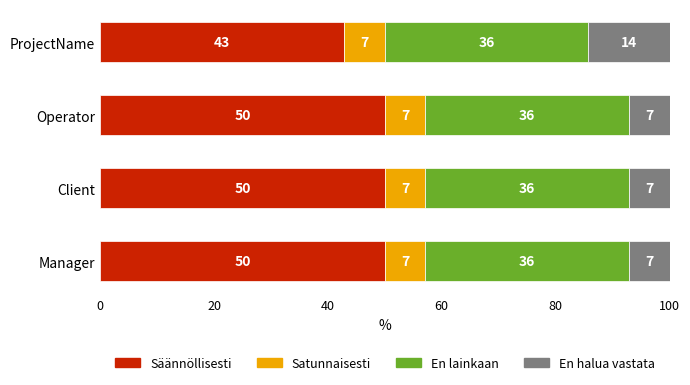

What are all the series names shown in the legend?

Säännöllisesti, Satunnaisesti, En lainkaan, En halua vastata